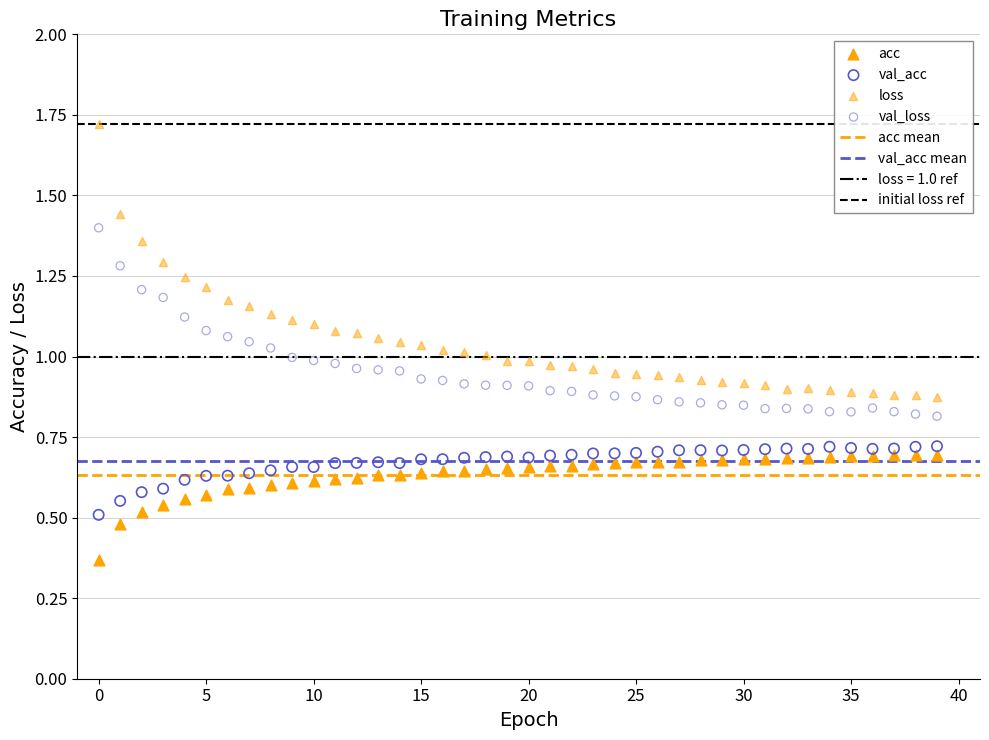

Which series has the widest spread of Y values?

loss